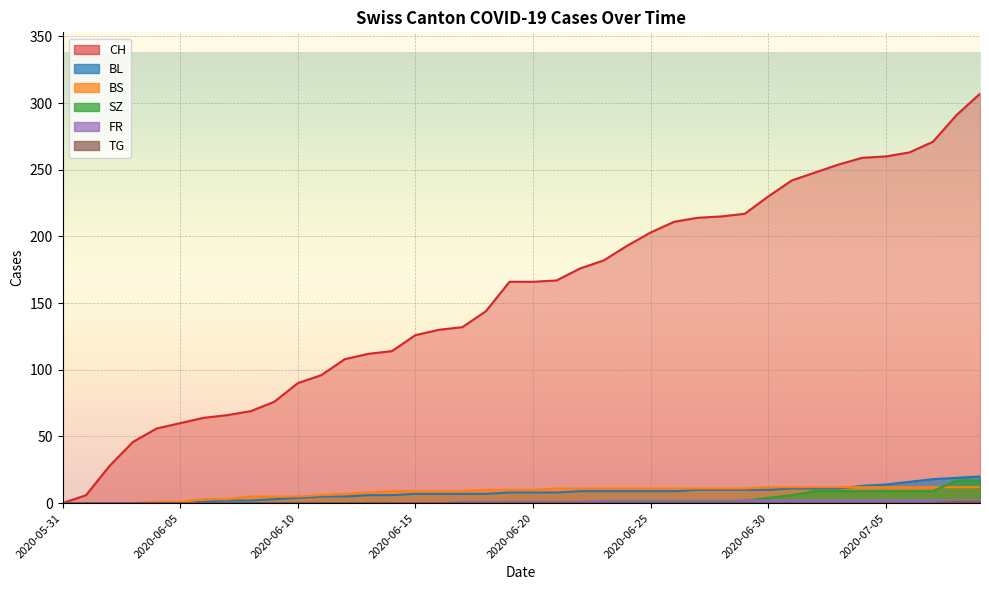

True or false: CH and TG intersect in this chart.

False